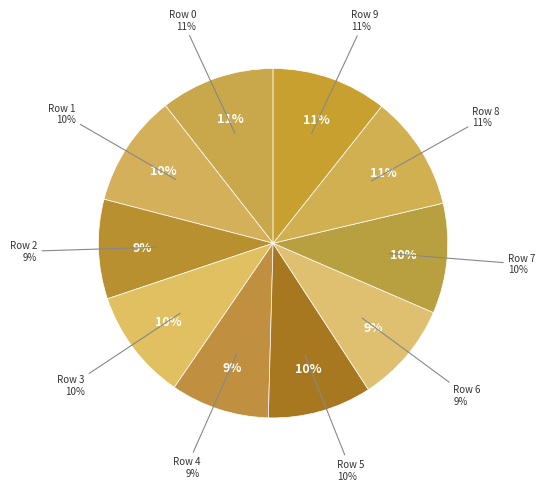

To the nearest percent, what is the combined percentage of 5 and 8?

20%